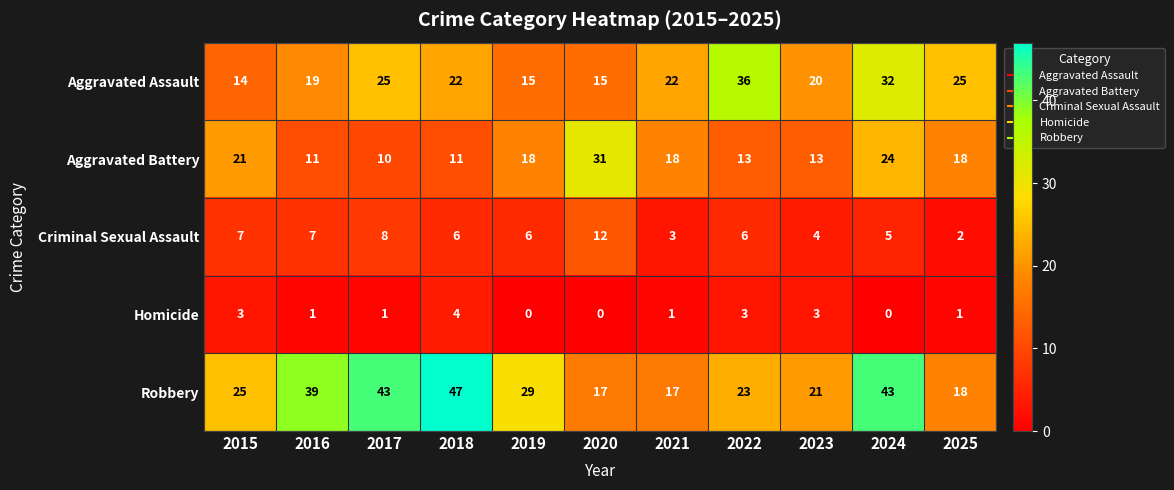

What is the difference between the Aggravated Assault values at 2018 and 2016?

3